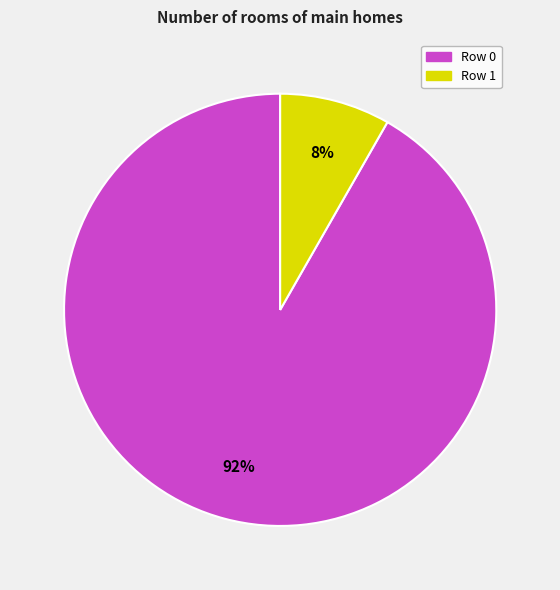

Rank the categories by value from highest to lowest.

Row 0, Row 1